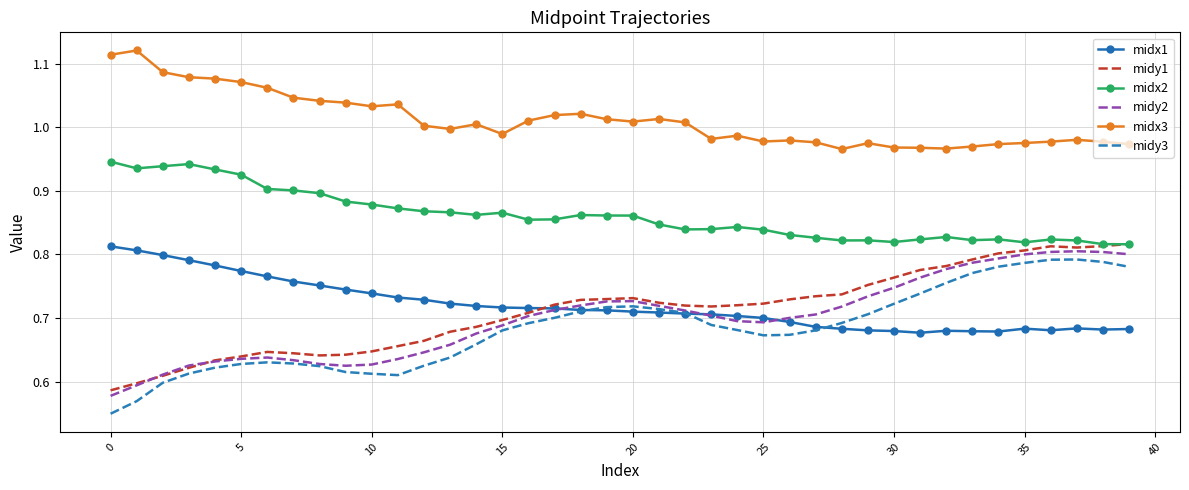

Which series has the largest total across all categories?

midx3